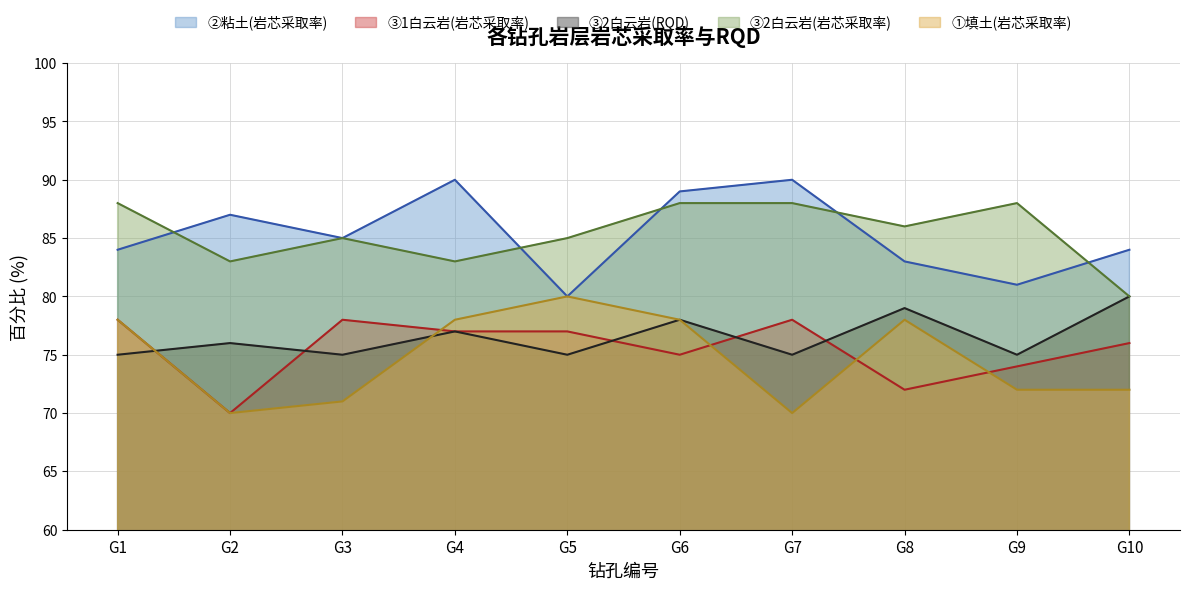

What value does the ③1白云岩(岩芯采取率) series have at G9?

74